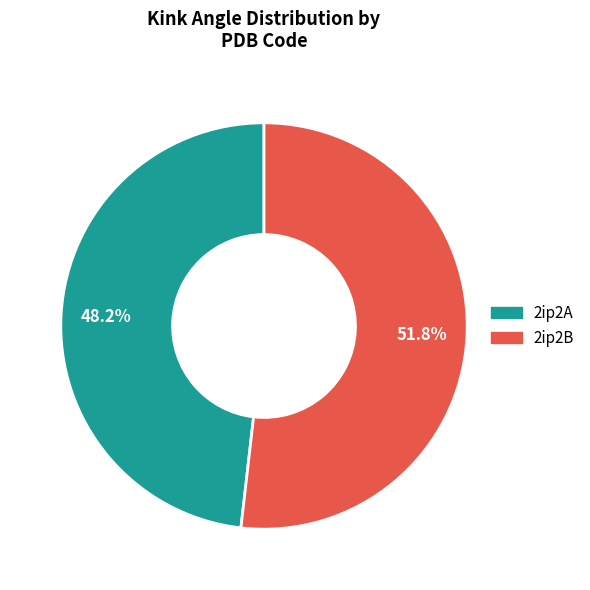

Which category has the biggest portion of the pie?

2ip2B